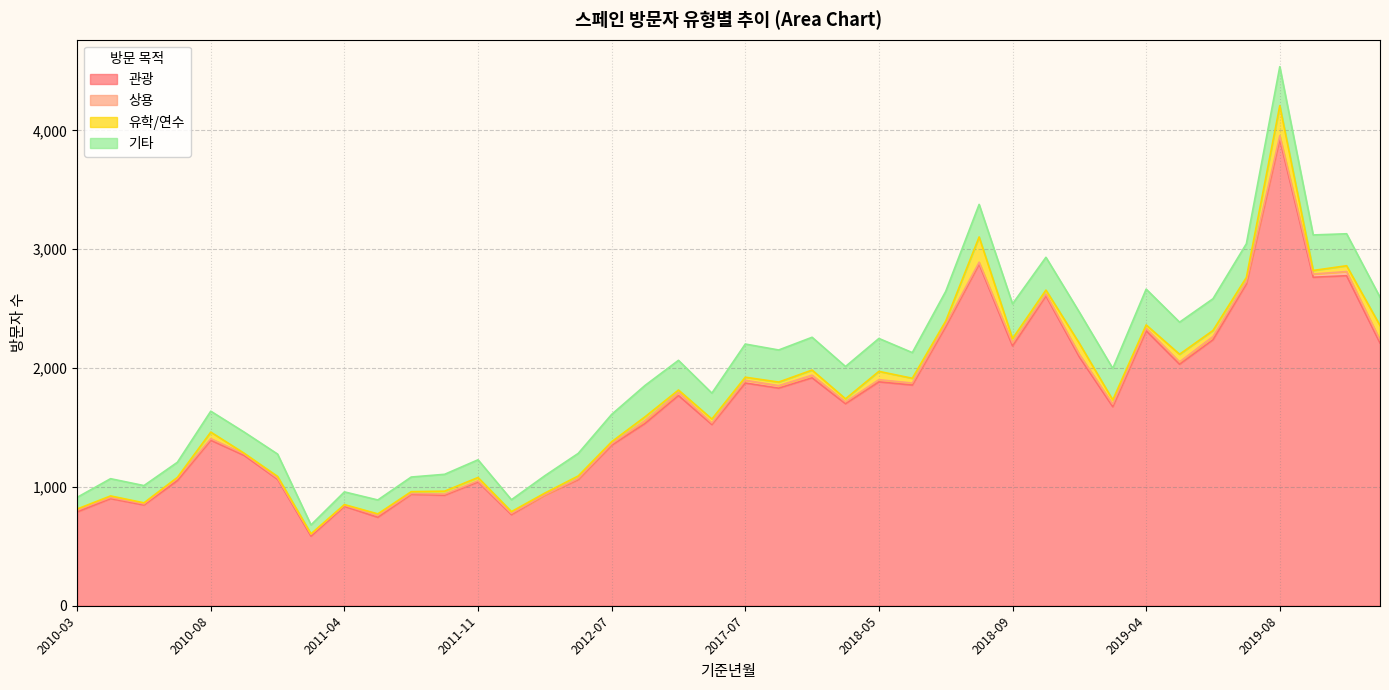

Which series has the widest spread of values?

관광